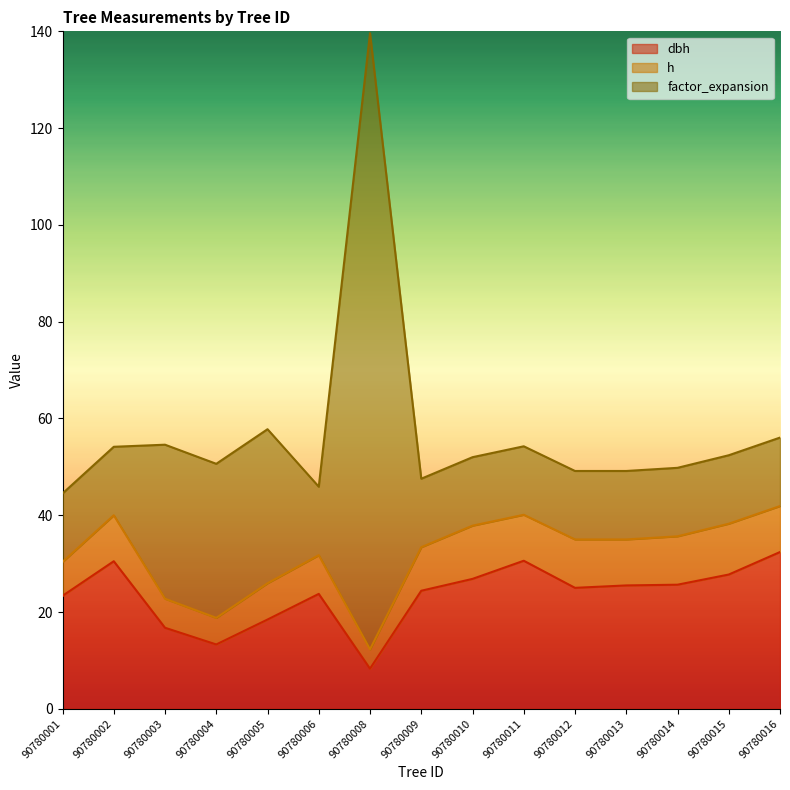

What is the average value of the factor_expansion series?

25.2